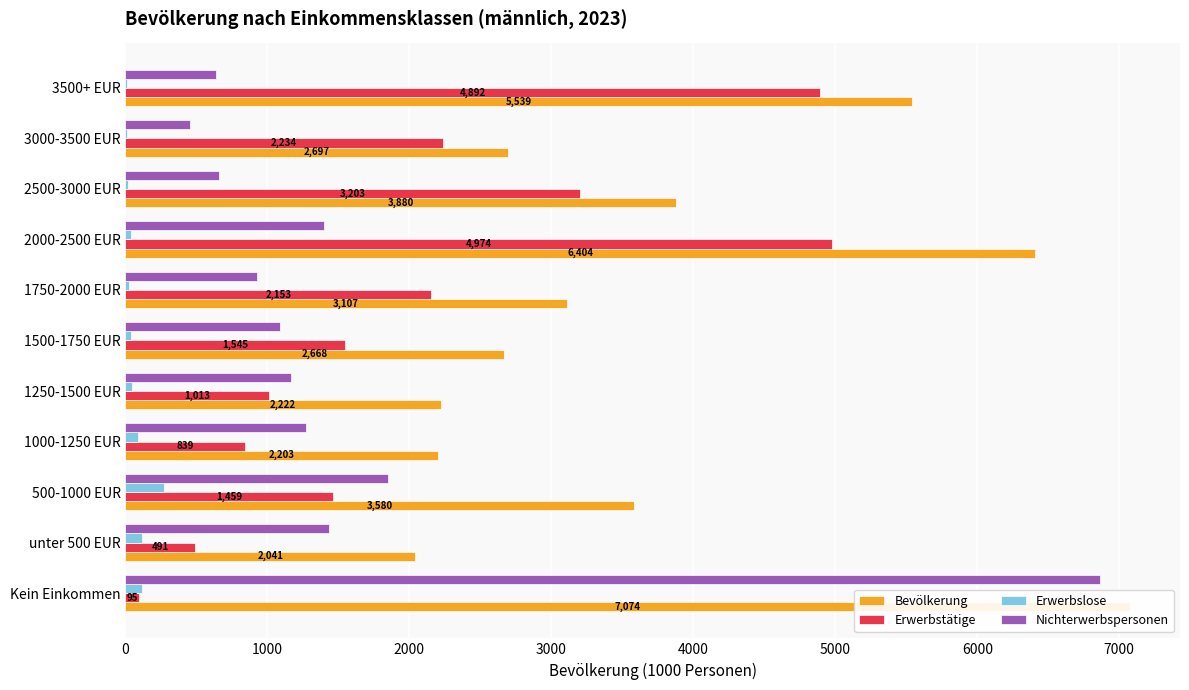

Is the value of Erwerbstätige at unter 500 EUR greater than the value of Bevölkerung at unter 500 EUR?

No